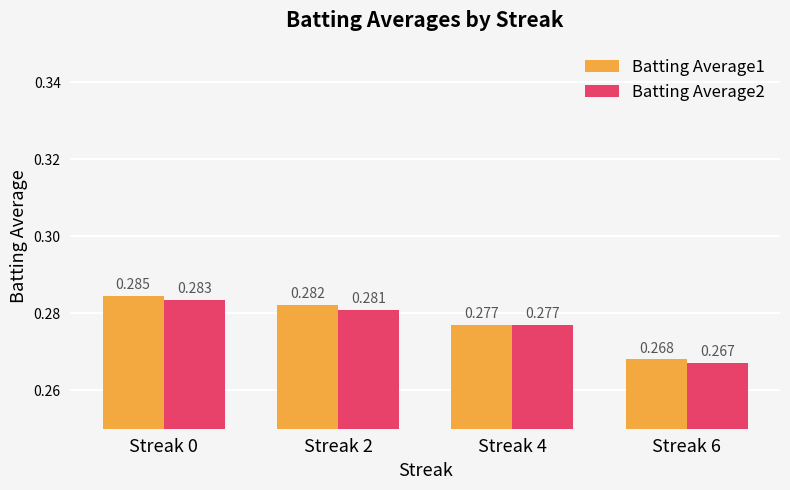

What is the sum of the Batting Average2 values at Streak 6 and Streak 4?

0.5